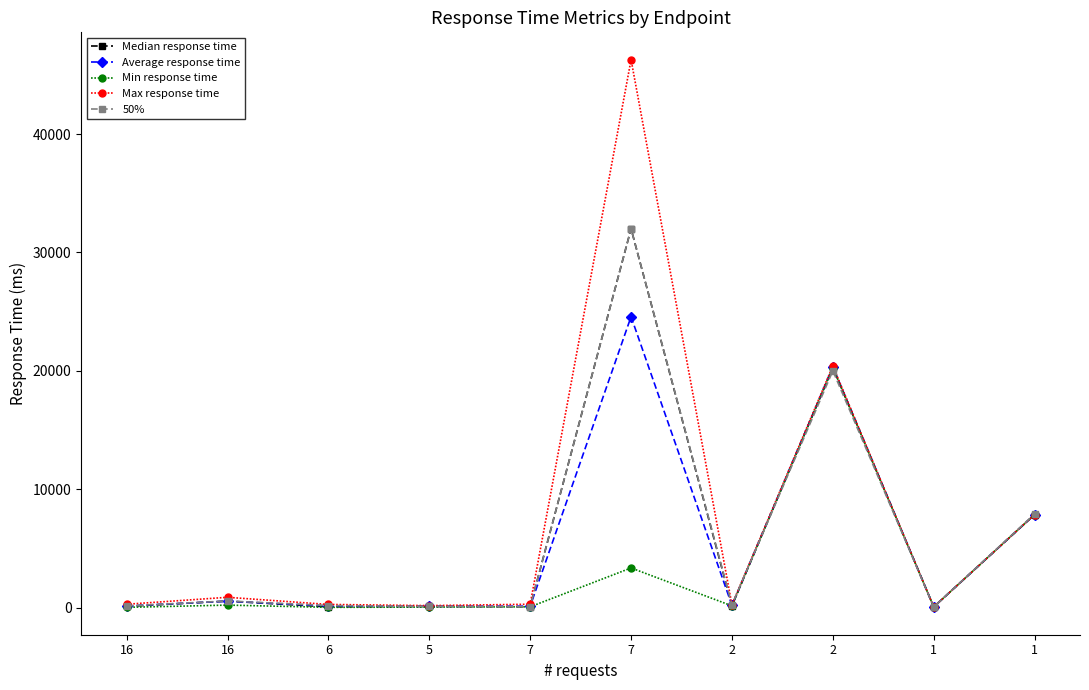

How many lines are shown in the chart?

5